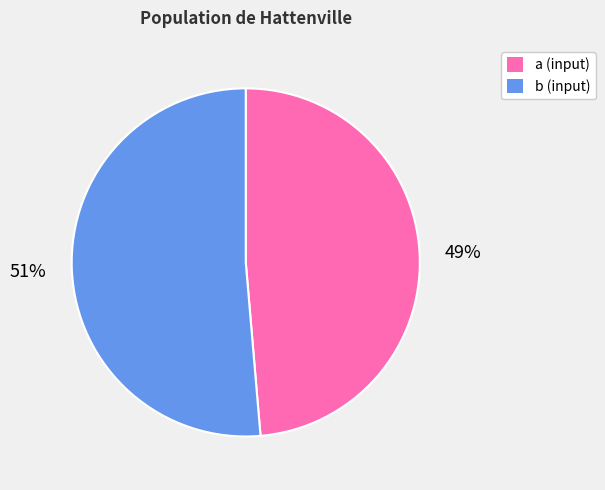

Which category has the biggest portion of the pie?

b